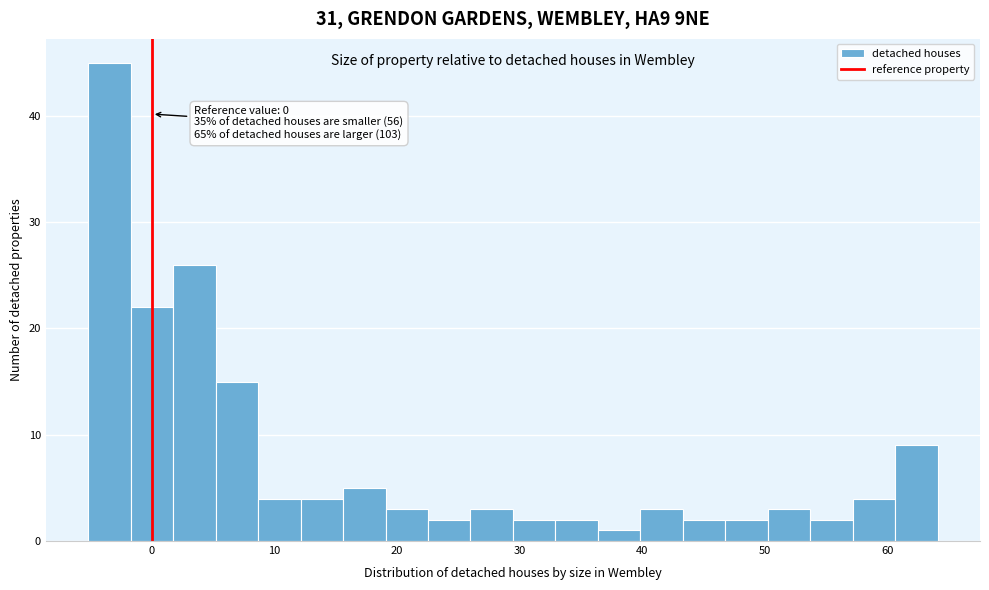

Read against the x-axis, roughly where is the centre of the tallest bar?

-3